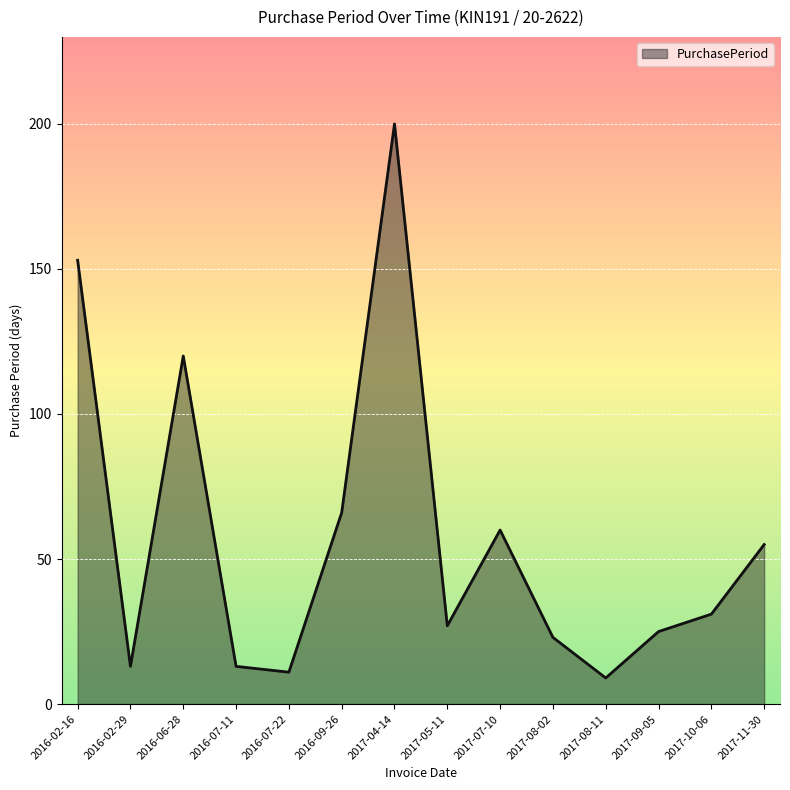

Which label corresponds to the largest value in the chart?

2017-04-14